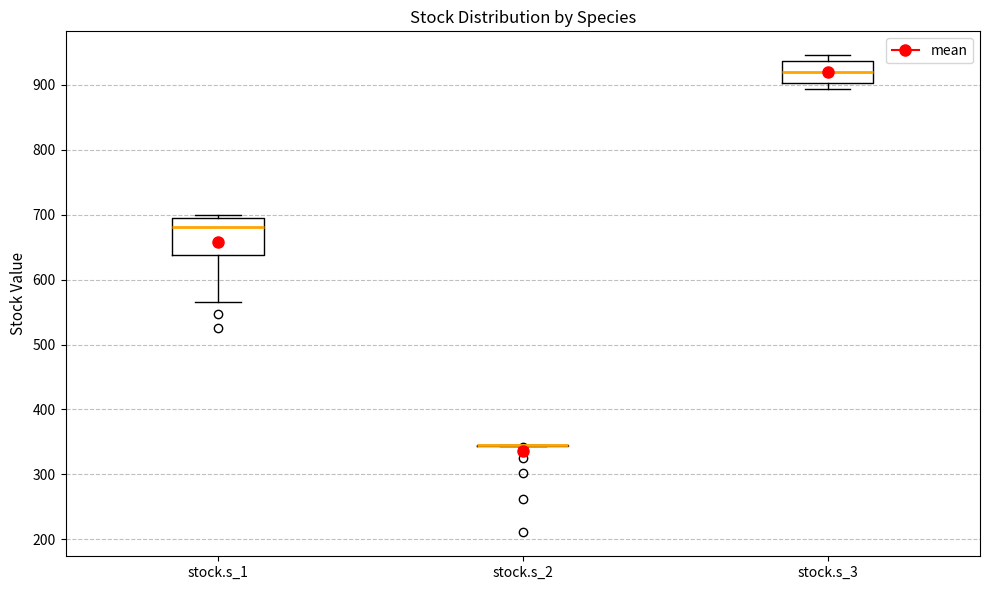

Reading left to right, transcribe this box plot: for each box, give where its median line is, the range the box spans, and where its two whiskers end, as read against the y-axis. The values are not printed on the chart, so give them approximately, as read against the axis.

stock.s_1: median 680, box 640 to 690, whiskers 560 to 700
stock.s_2: box collapsed to a line at 340, whiskers 340 to 350
stock.s_3: median 920, box 900 to 940, whiskers 890 to 950